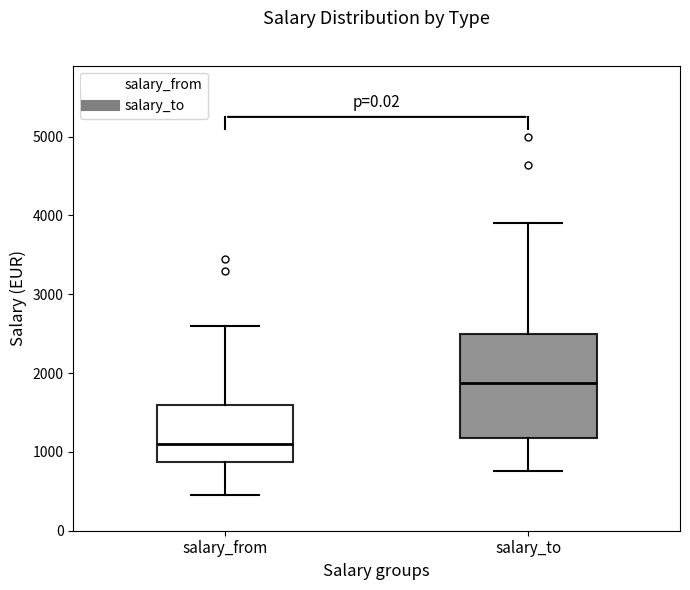

Comparing the boxes themselves (not the whiskers), which one is the tallest?

salary_to